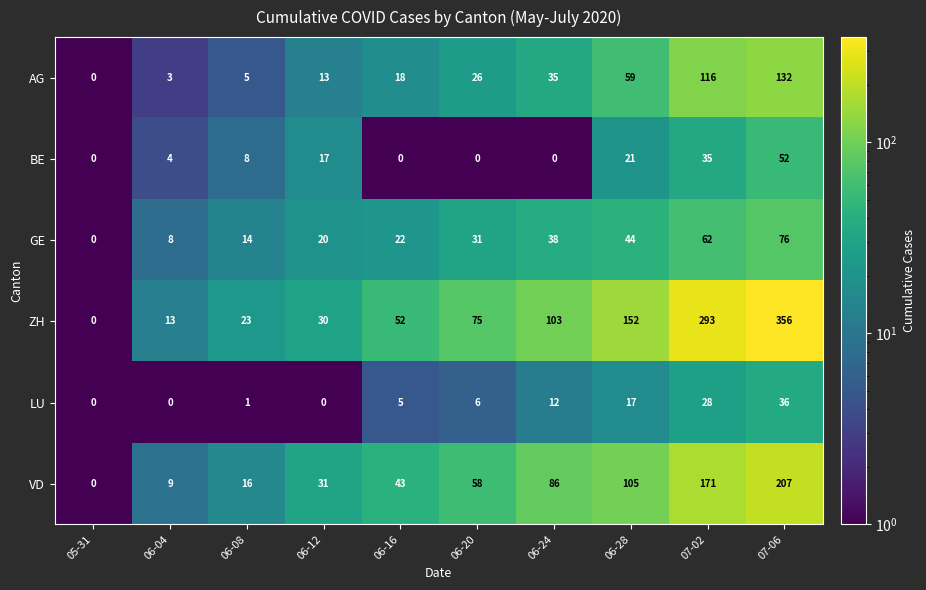

True or false: VD has a value of 0 at 05-31.

True